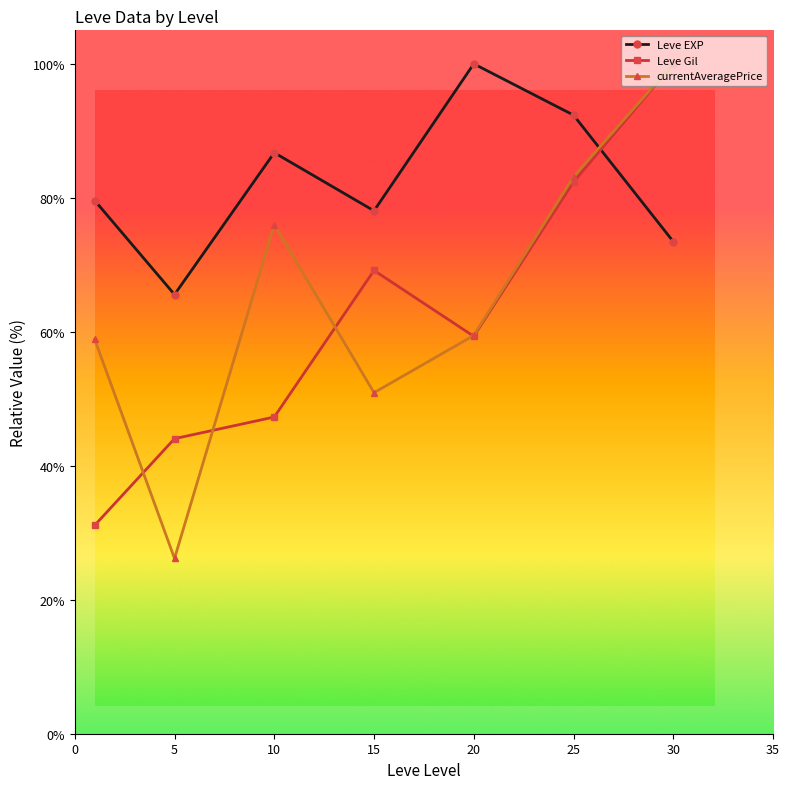

What is the difference between the maximum and minimum values in the currentAveragePrice series?

73.8